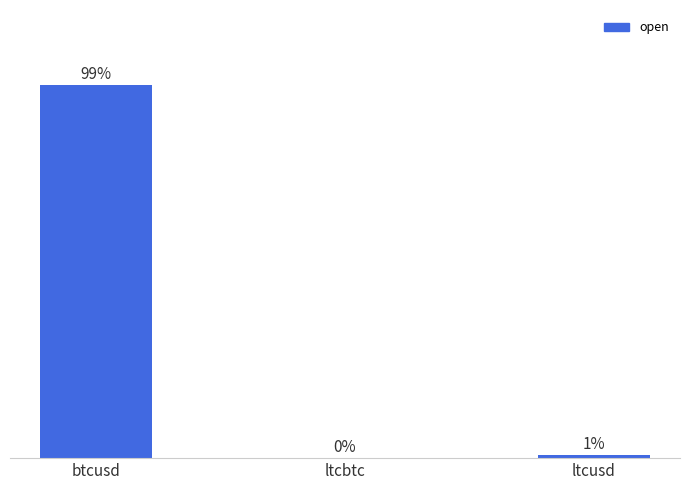

Which has a higher value, btcusd or ltcusd?

btcusd